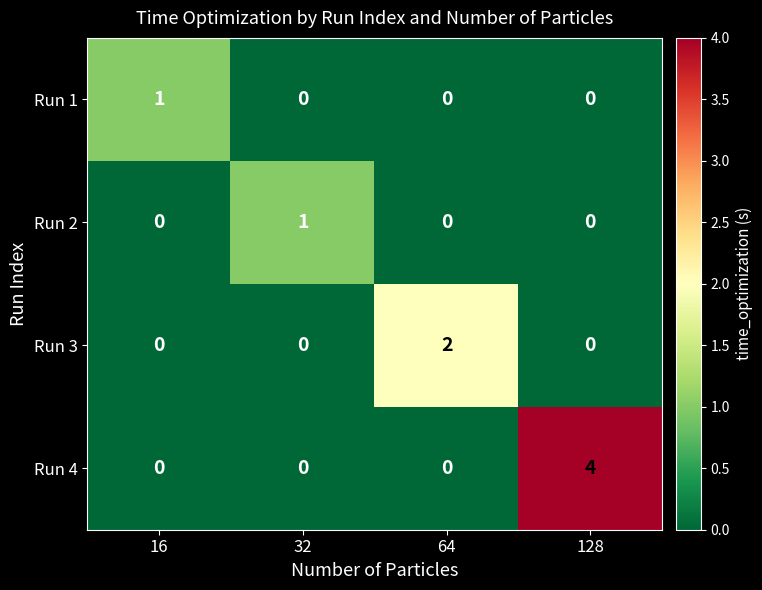

At which category is the sum across all series the highest?

128